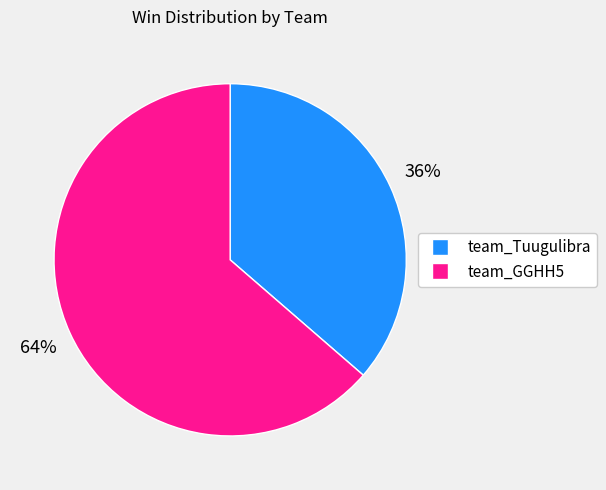

Is it true that team_Tuugulibra is 36% of the pie?

True